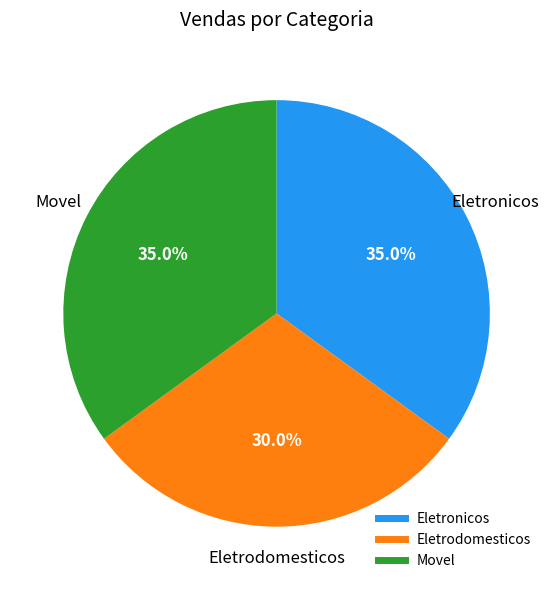

Approximately how many times larger is the value at Eletrodomesticos compared to Movel?

0.9